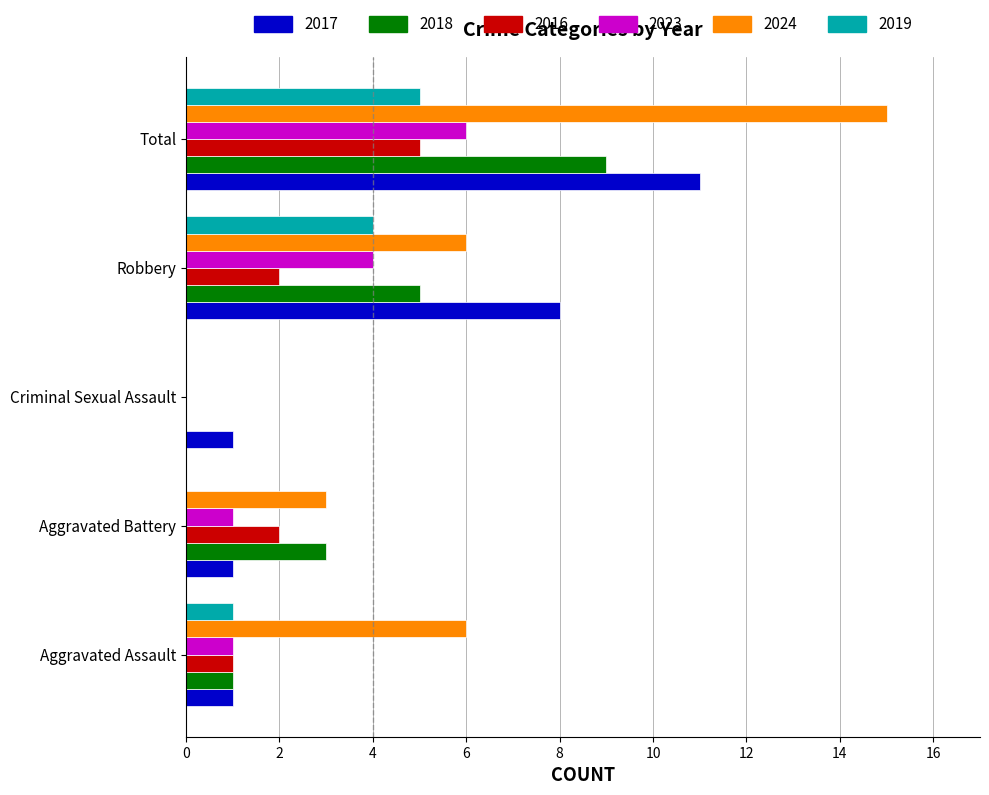

The value of 2018 at Total is 12. True or false?

False